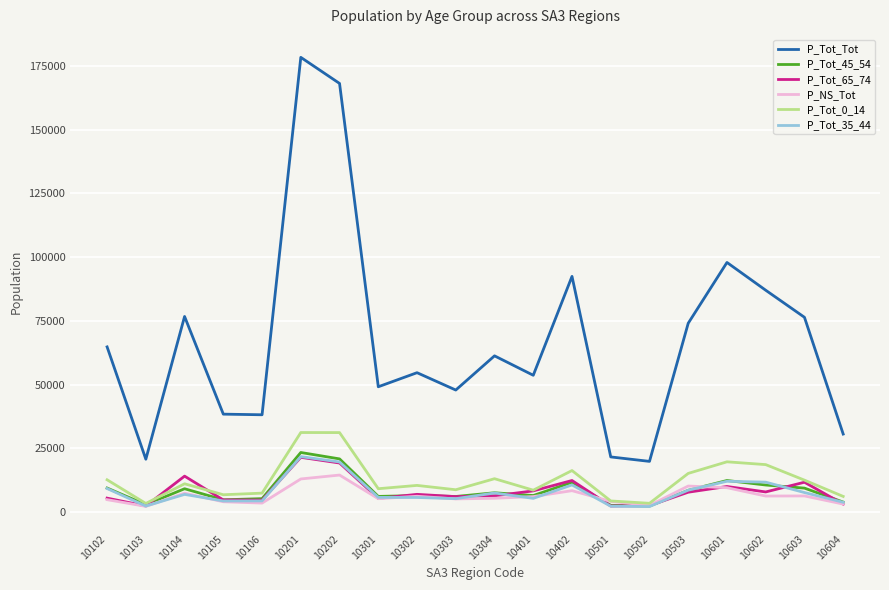

Where is P_Tot_0_14 nearest to the value 17271?

10402